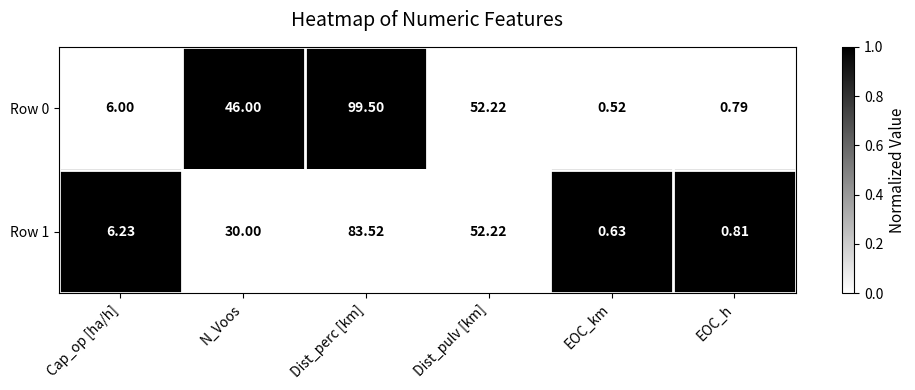

At which label does Row 1 reach its peak?

Dist_perc [km]